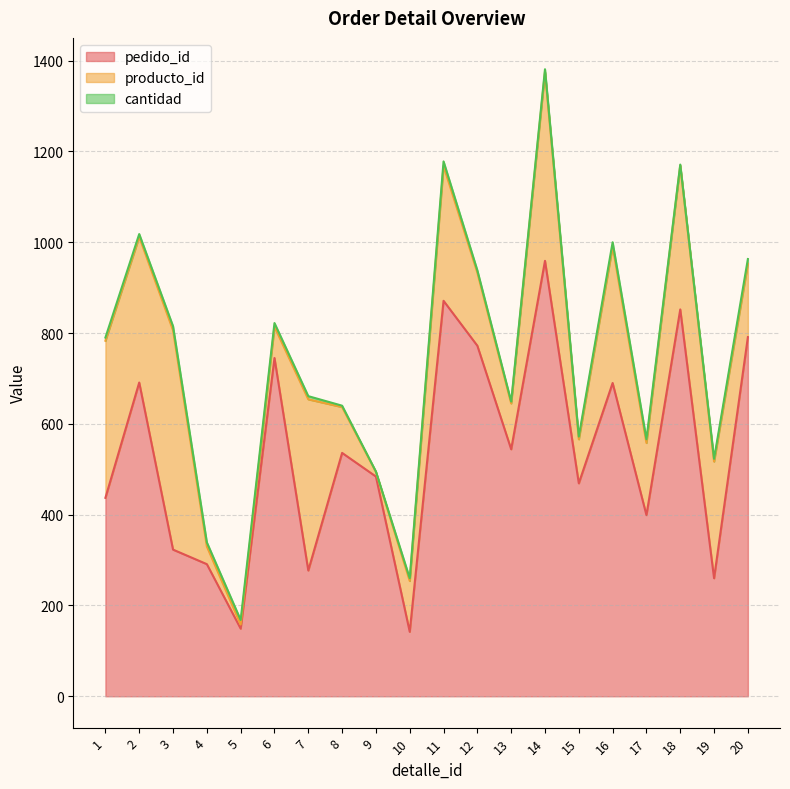

Does the chart display data point markers on the line(s)?

No